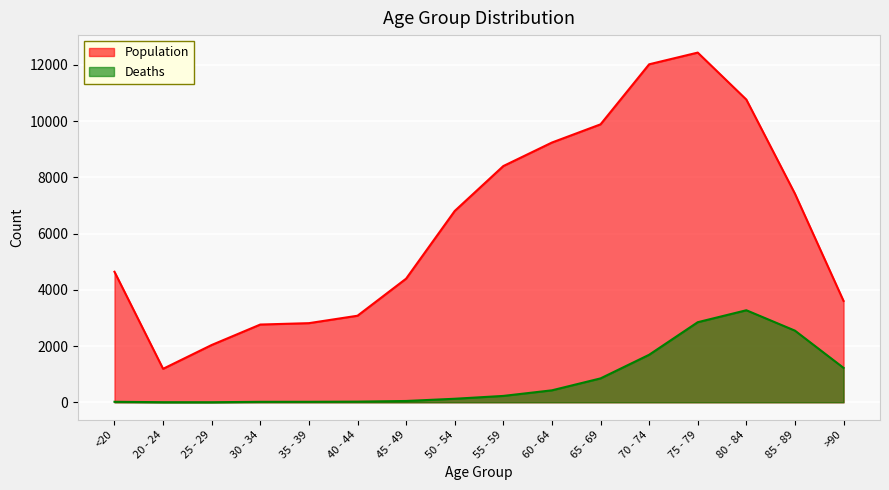

What position from the left is 35 - 39?

5